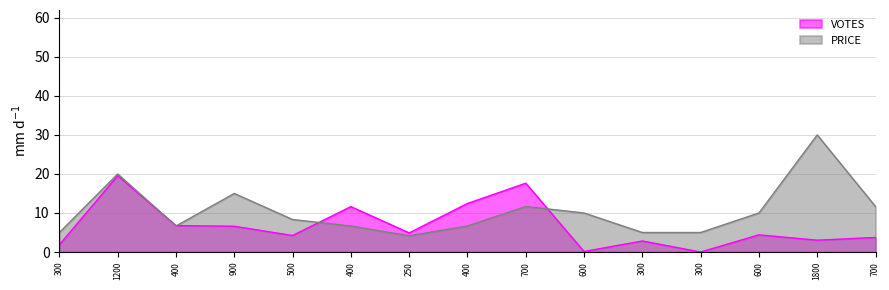

How many interior local valleys does the PRICE series have?

2